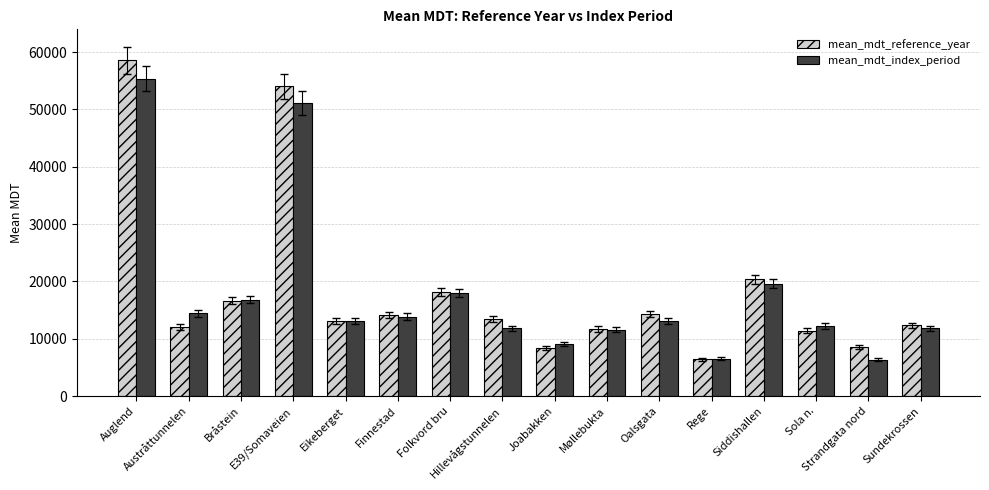

Which series has the largest total across all categories?

mean_mdt_reference_year